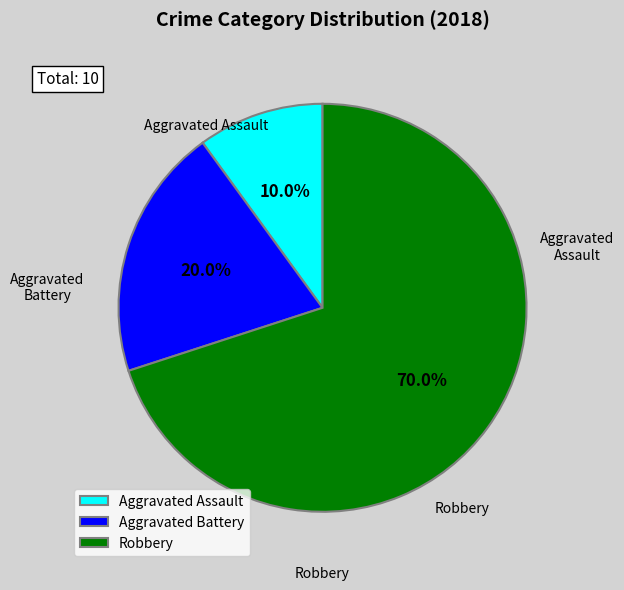

Is there a majority slice in this chart?

Yes